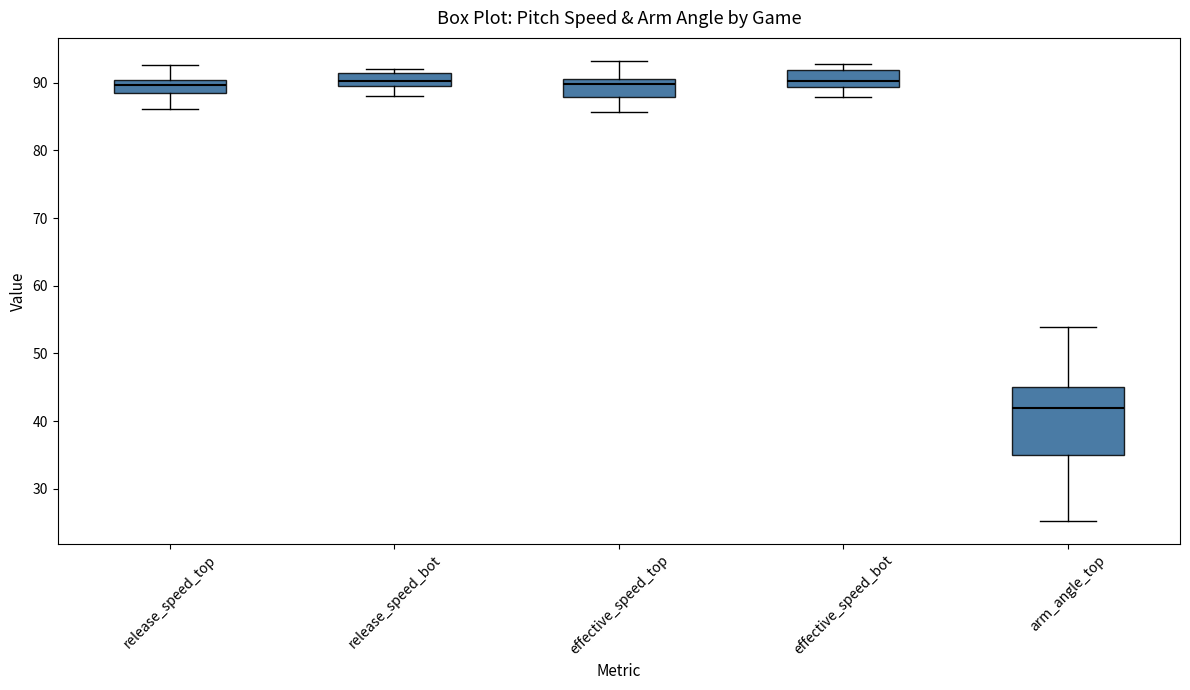

Reading left to right, transcribe this box plot: for each box, give where its median line is, the range the box spans, and where its two whiskers end, as read against the y-axis. The values are not printed on the chart, so give them approximately, as read against the axis.

release_speed_top: median 90 (inside the box), box 89 to 90, whiskers 86 to 93
release_speed_bot: median 90 (inside the box), box 90 to 91, whiskers 88 to 92
effective_speed_top: median 90 (just below the box's upper edge), box 88 to 90, whiskers 86 to 93
effective_speed_bot: median 90, box 89 to 92, whiskers 88 to 93
arm_angle_top: median 42, box 35 to 45, whiskers 25 to 54